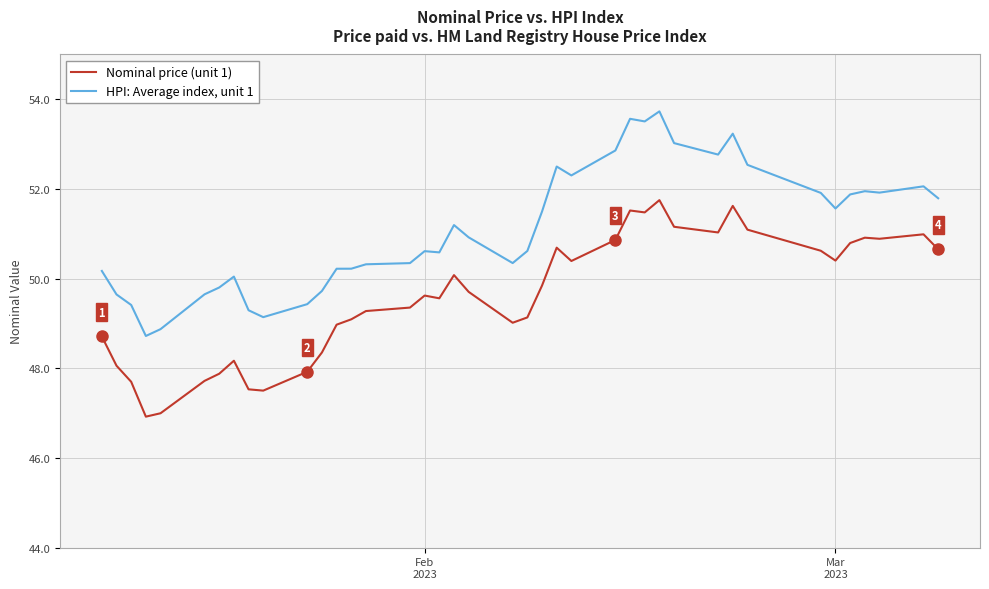

At how many categories does at least one series exceed 49?

38